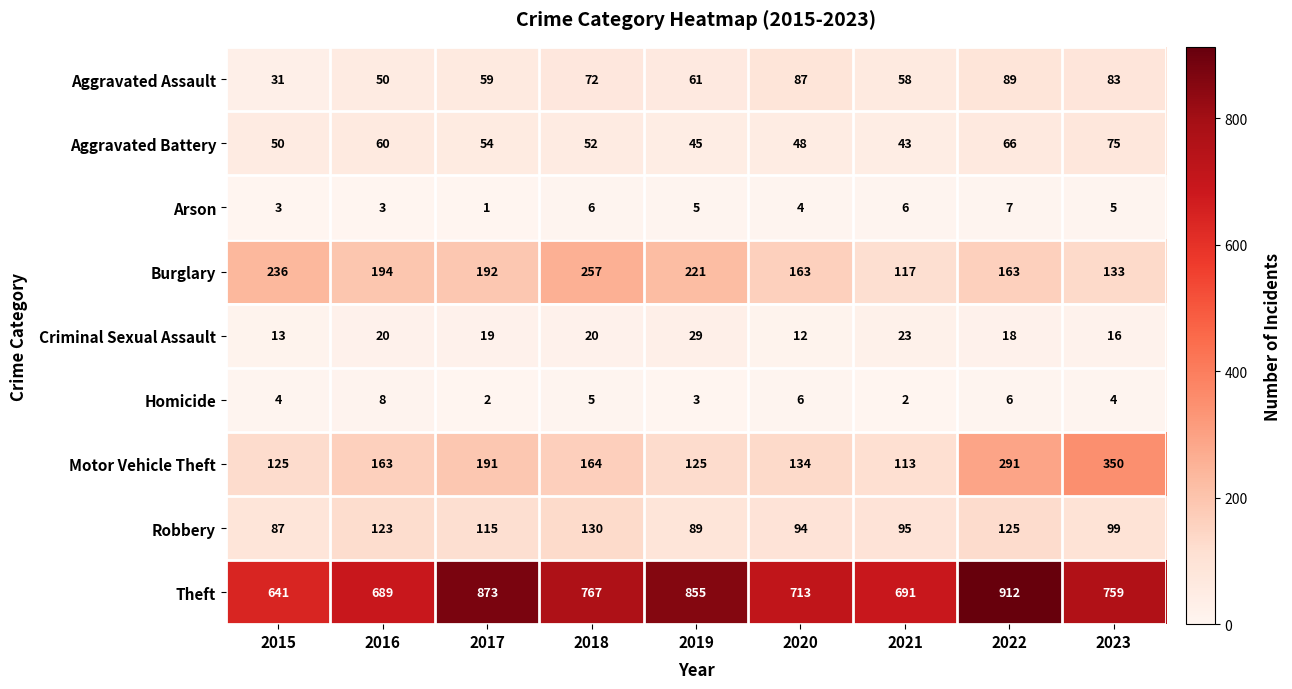

Which label corresponds to the smallest value in the chart?

2017